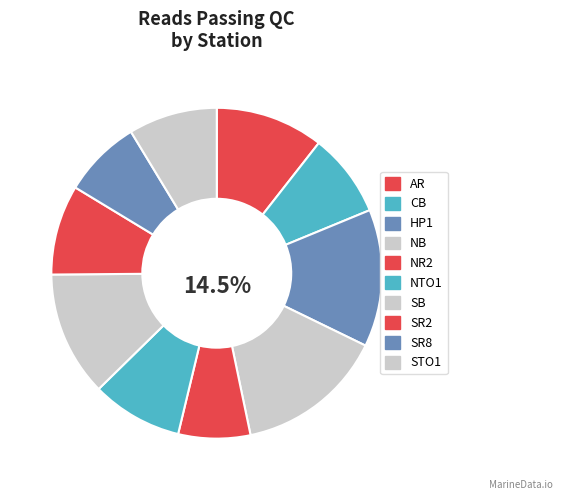

Is there any slice that represents more than half of the pie?

No